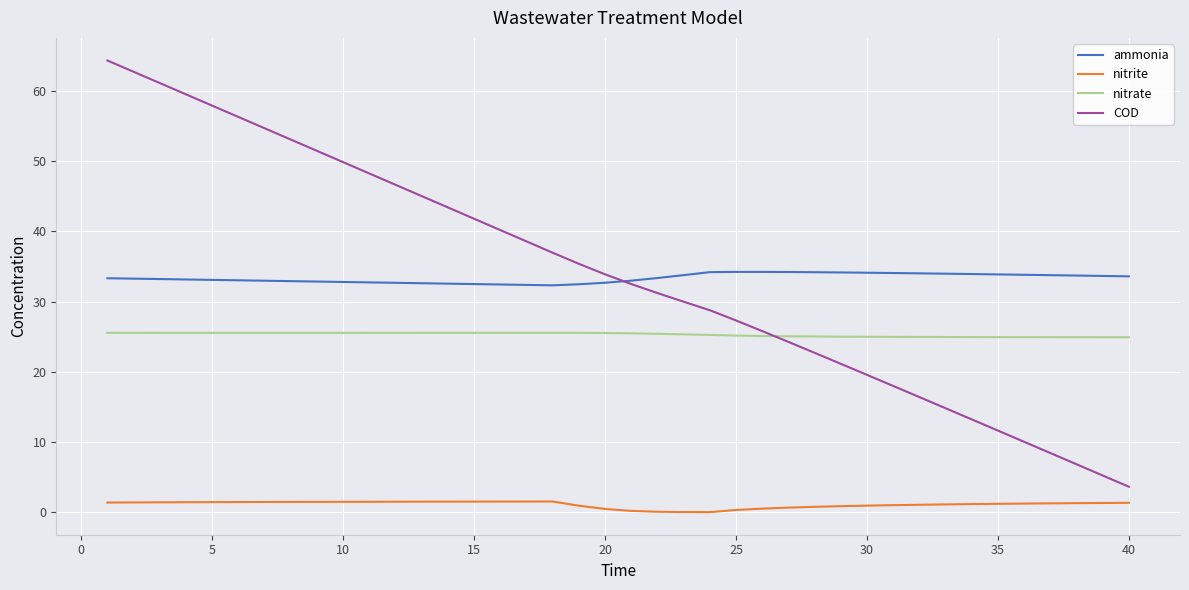

True or false: ammonia and nitrite cross at least once.

False